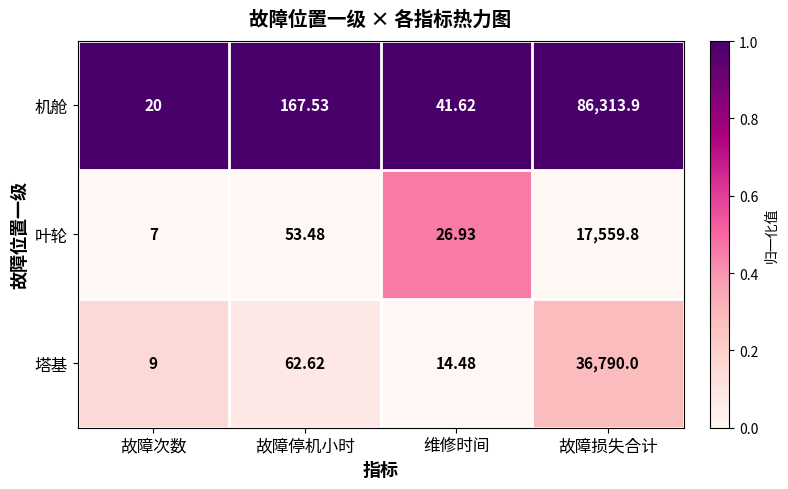

What is the total value across all series at 维修时间?

83.0